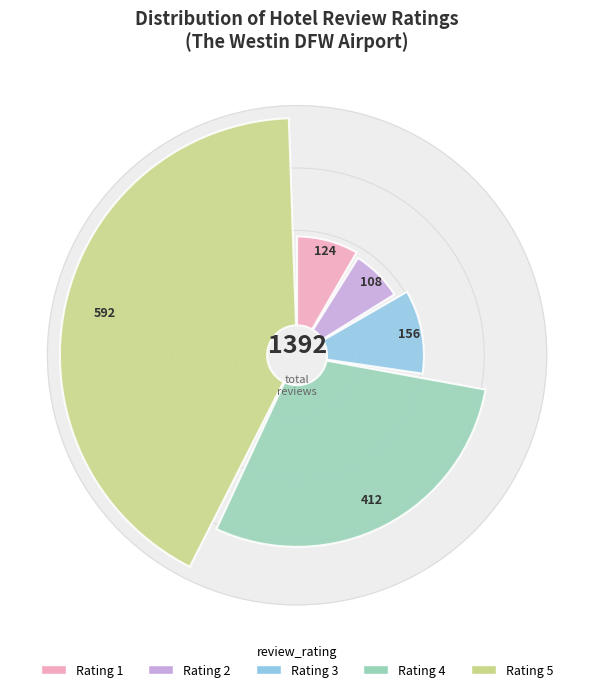

Between 4 stars and 2 stars, which is larger?

4 stars